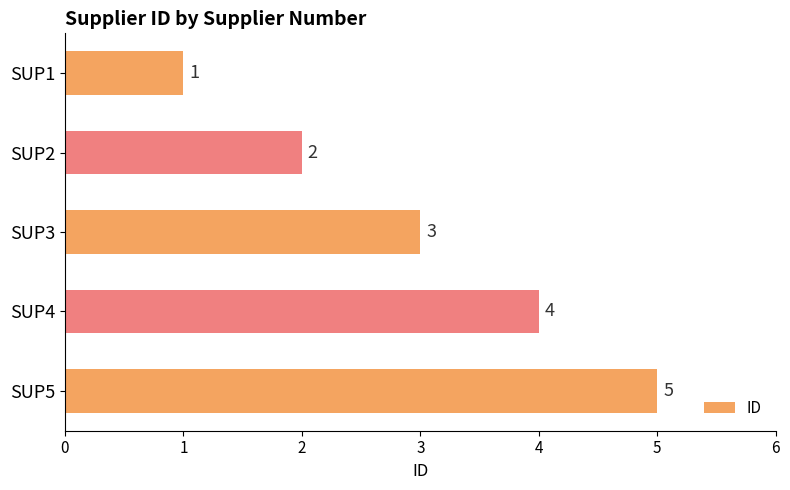

Are the bars horizontal?

Yes